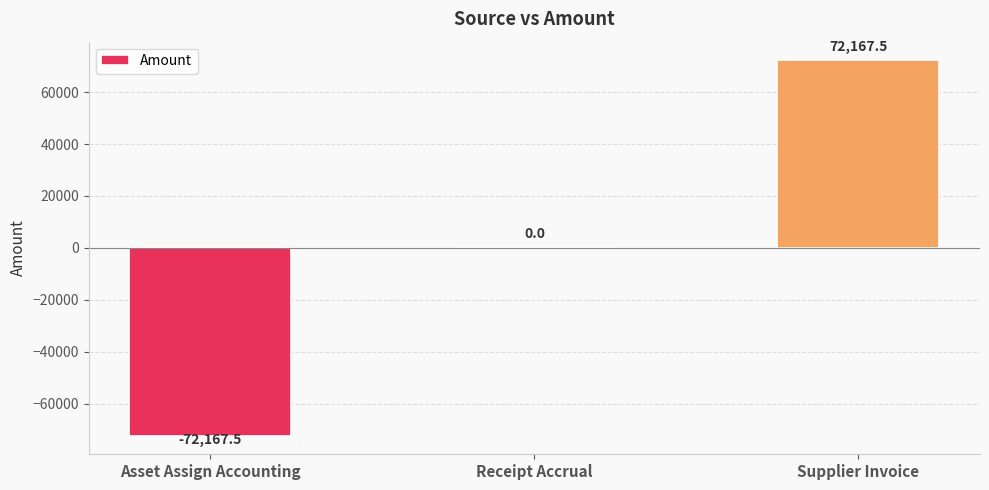

How many distinct data groups are displayed?

1